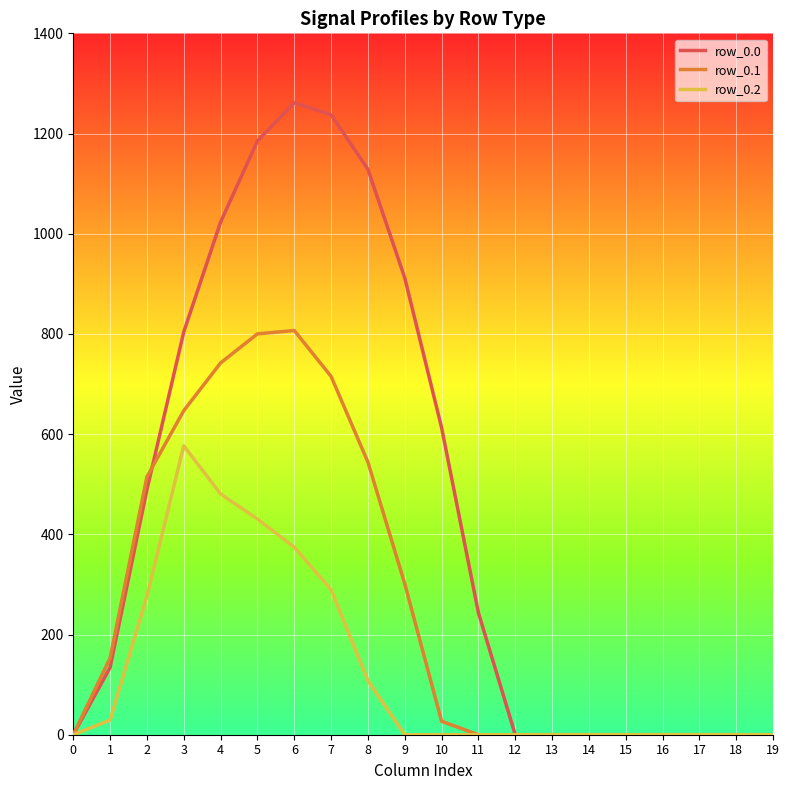

What is the greatest value displayed?

1261.6